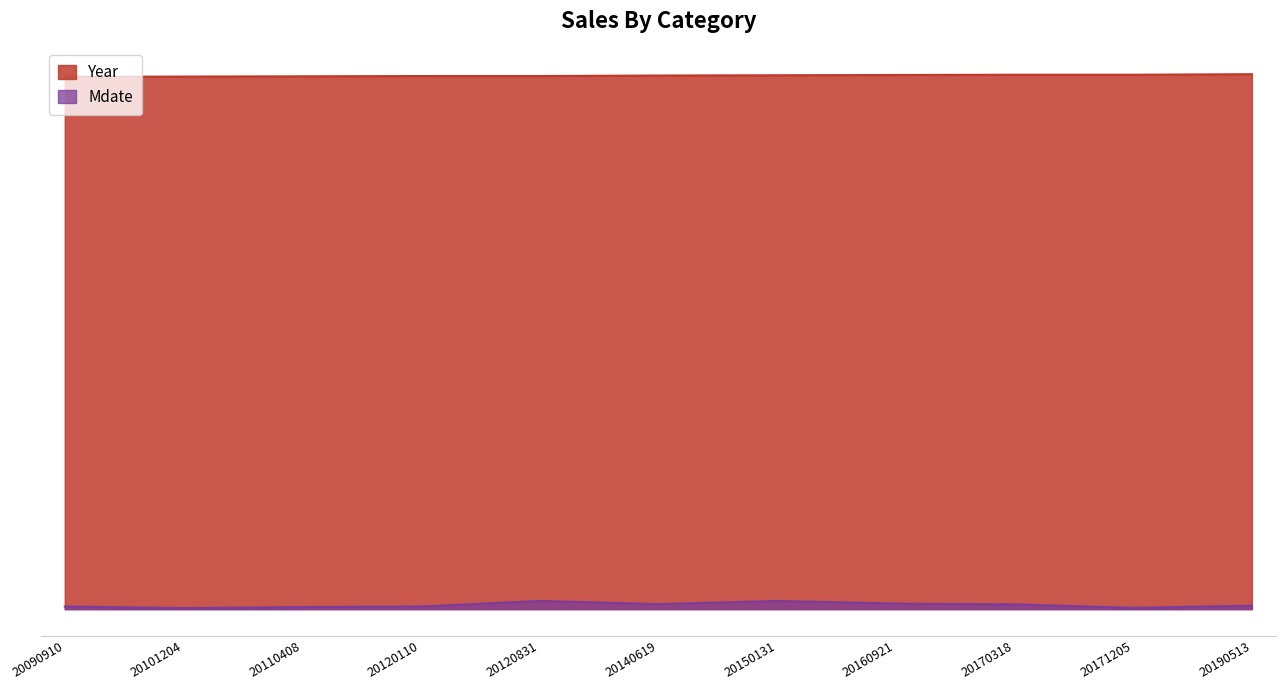

Is it true that Year equals 3007 at 20170318?

False